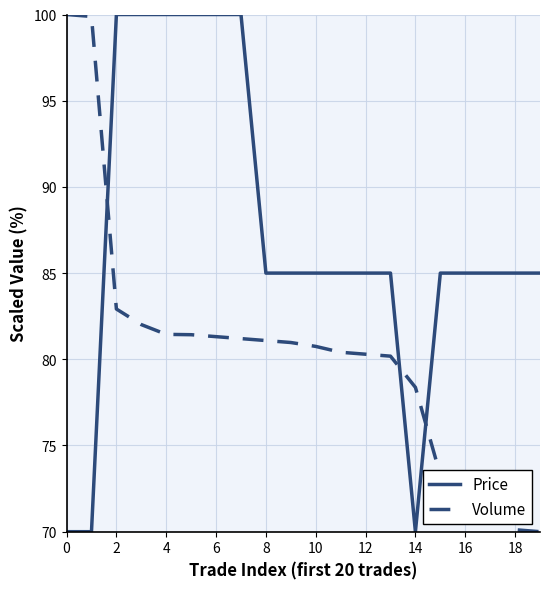

Which series ends up on top after the final intersection of Price and Volume?

Price